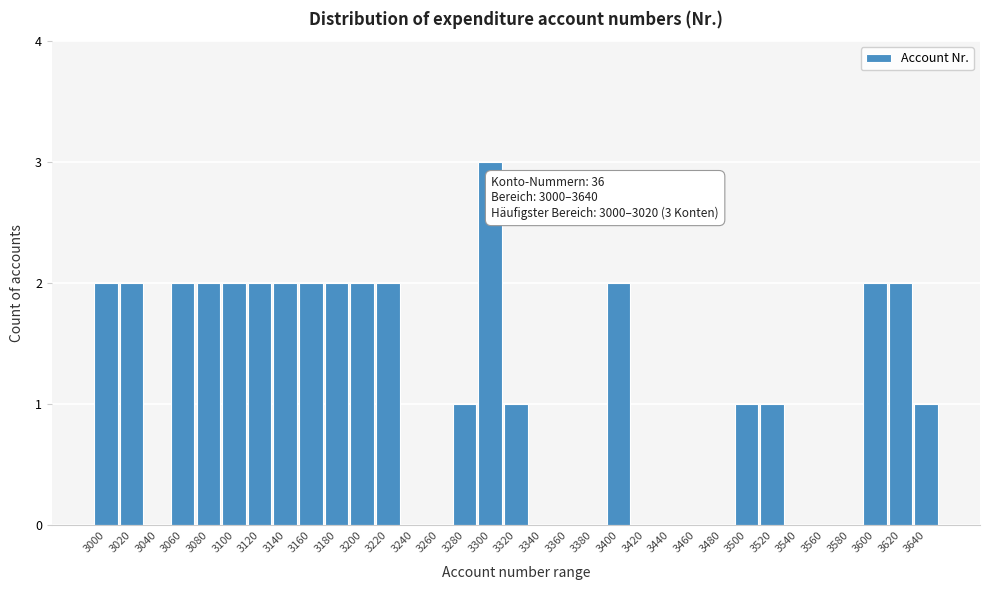

True or false: the data shows 1 at 3280.

True